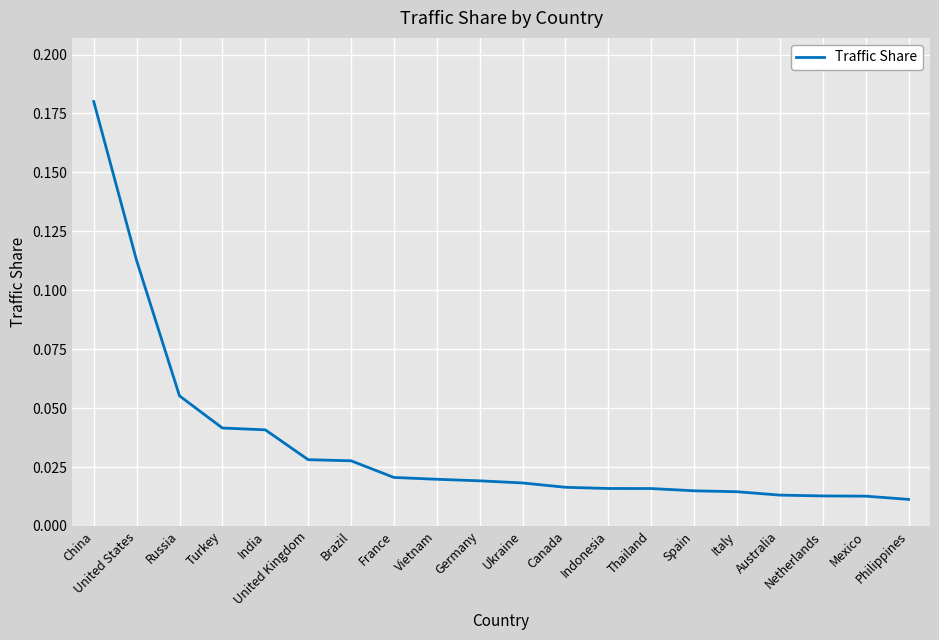

Does the chart have visible grid lines?

Yes